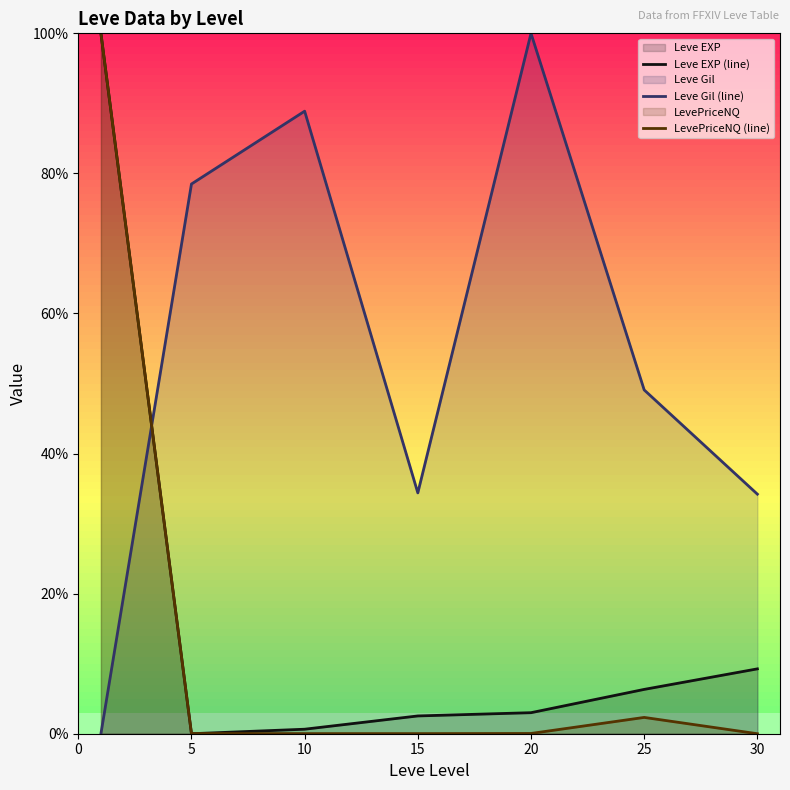

True or false: LevePriceNQ (line) has a value of 0.0 at 20.

True